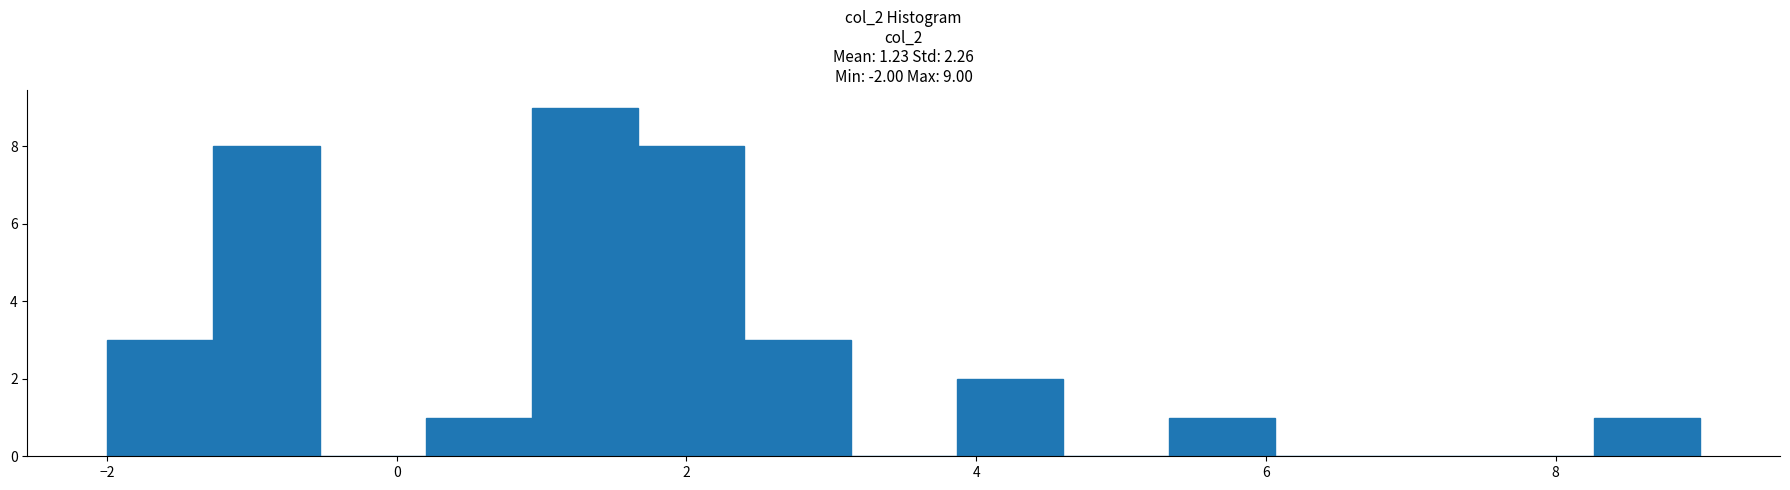

Read against the x-axis, roughly where is the centre of the tallest bar?

1.4